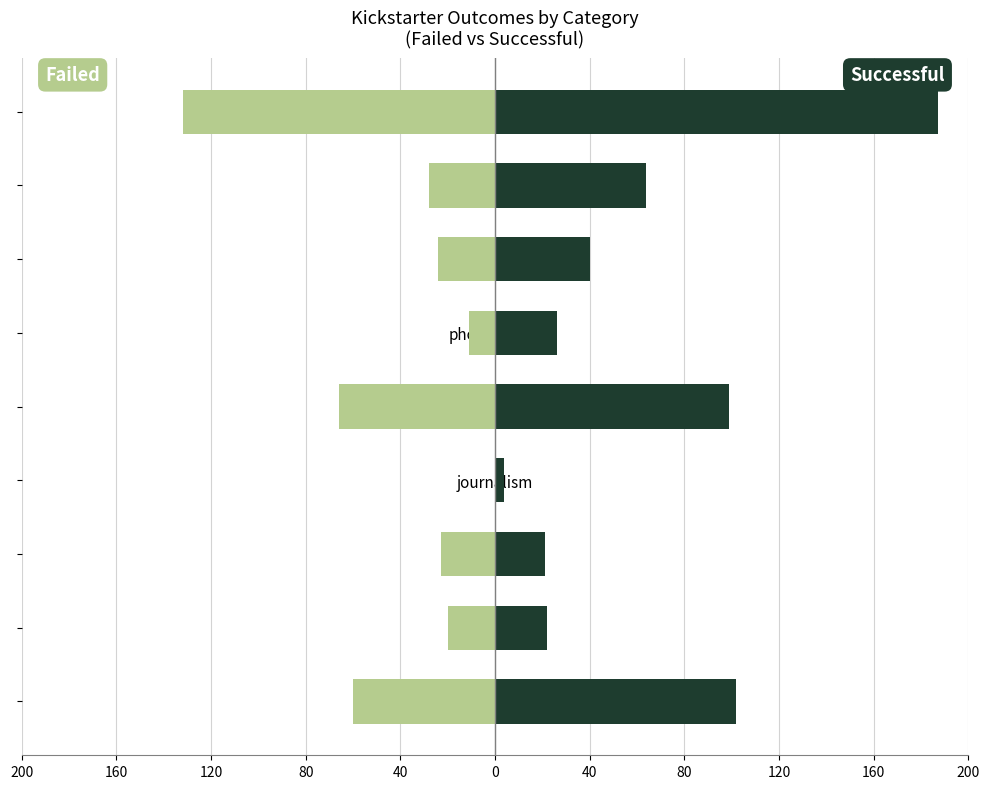

Reading left to right, extract all data points from this chart.

failed: -60	-20	-23	0	-66	-11	-24	-28	-132
successful: 102	22	21	4	99	26	40	64	187